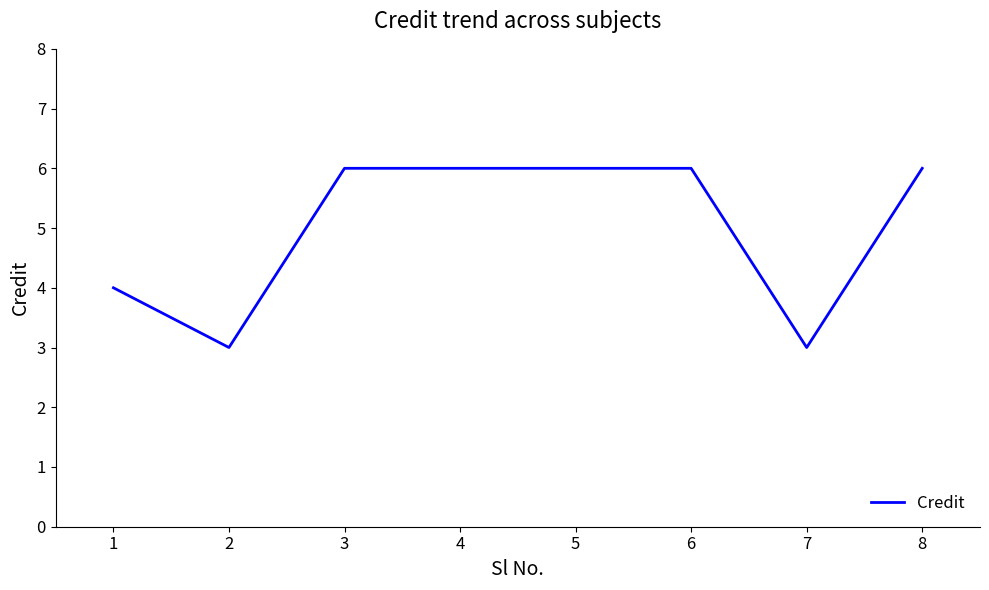

Count the values in the range 4 to 6.

6